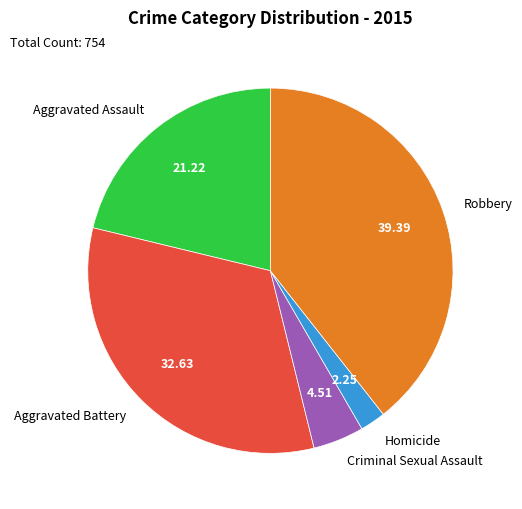

Do Criminal Sexual Assault and Aggravated Battery together represent more than half of the pie?

No